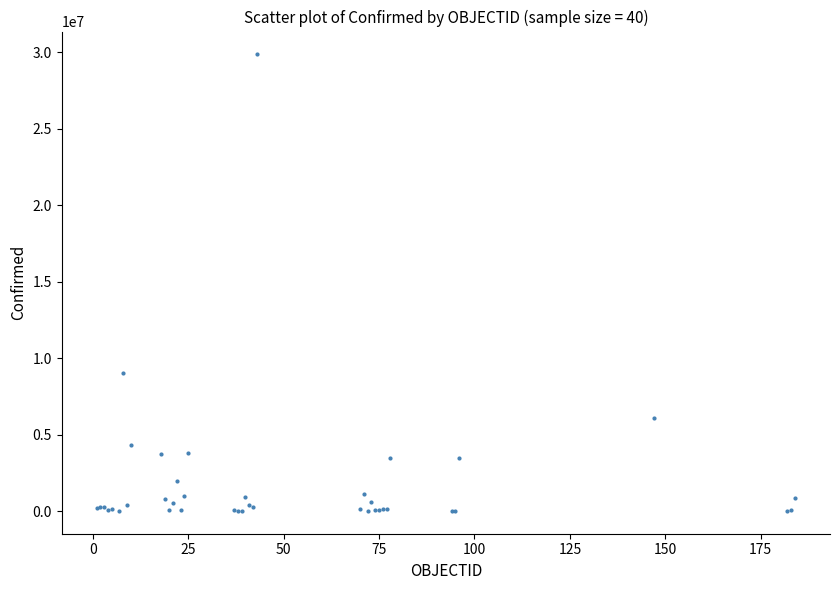

What Y value in the scatter plot is closest to 14928514?

9026075